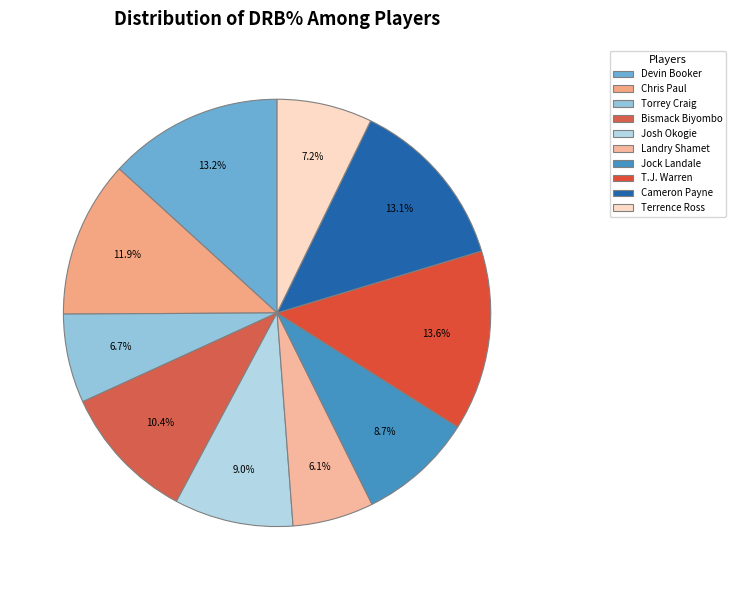

Is there any slice that represents more than half of the pie?

No